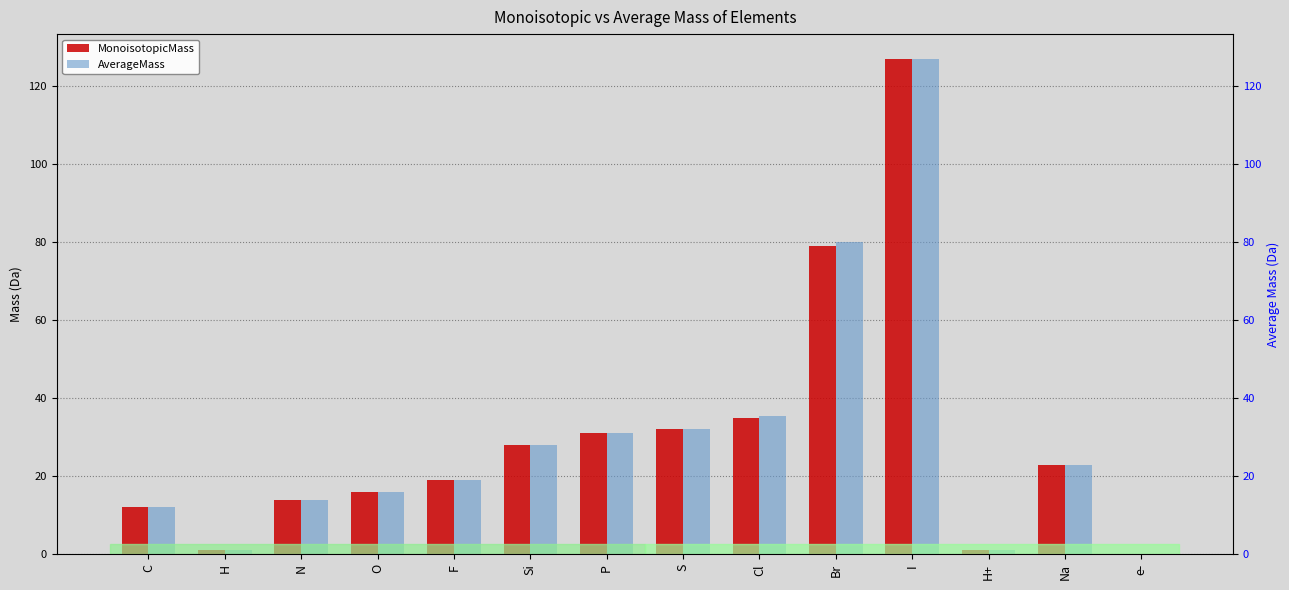

What are all the series names shown in the legend?

MonoisotopicMass, AverageMass